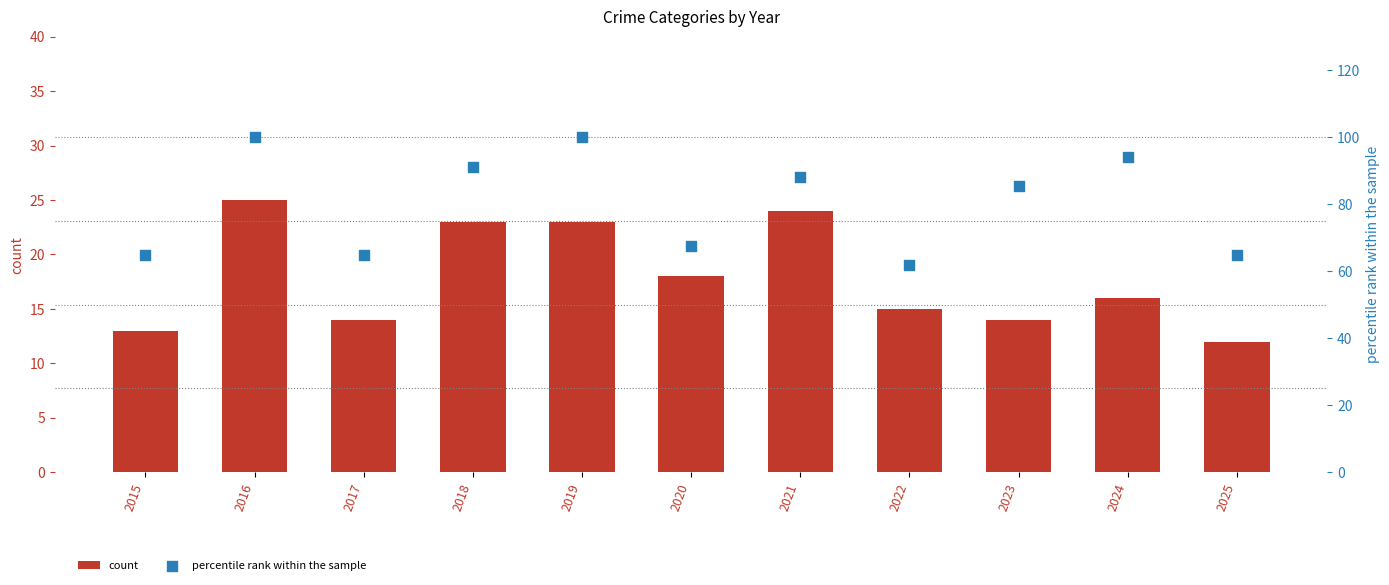

At how many categories does at least one series exceed 86?

5